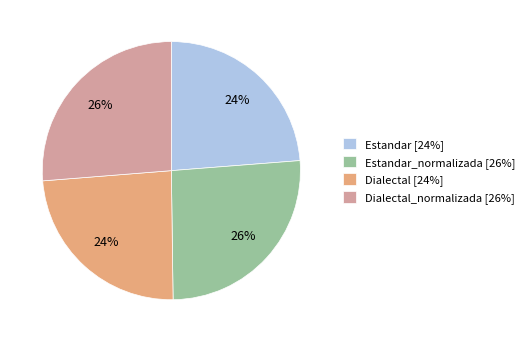

Approximately how many times larger is the value at Dialectal_normalizada [26%] compared to Estandar_normalizada [26%]?

1.0